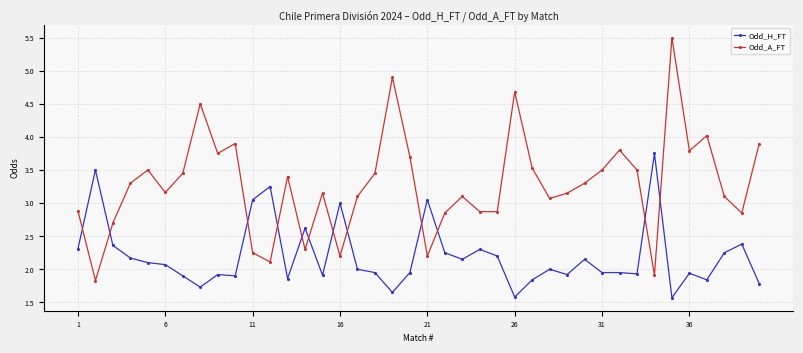

Which series has the largest range (max minus min)?

Odd_A_FT